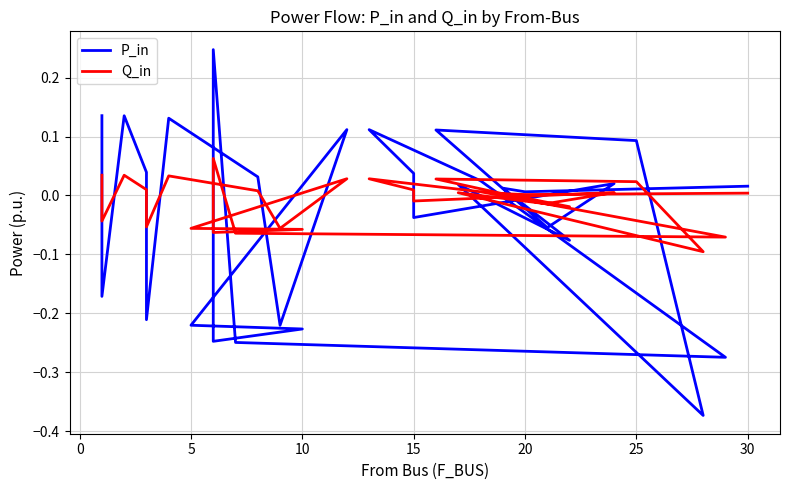

Which series has the largest range (max minus min)?

P_in